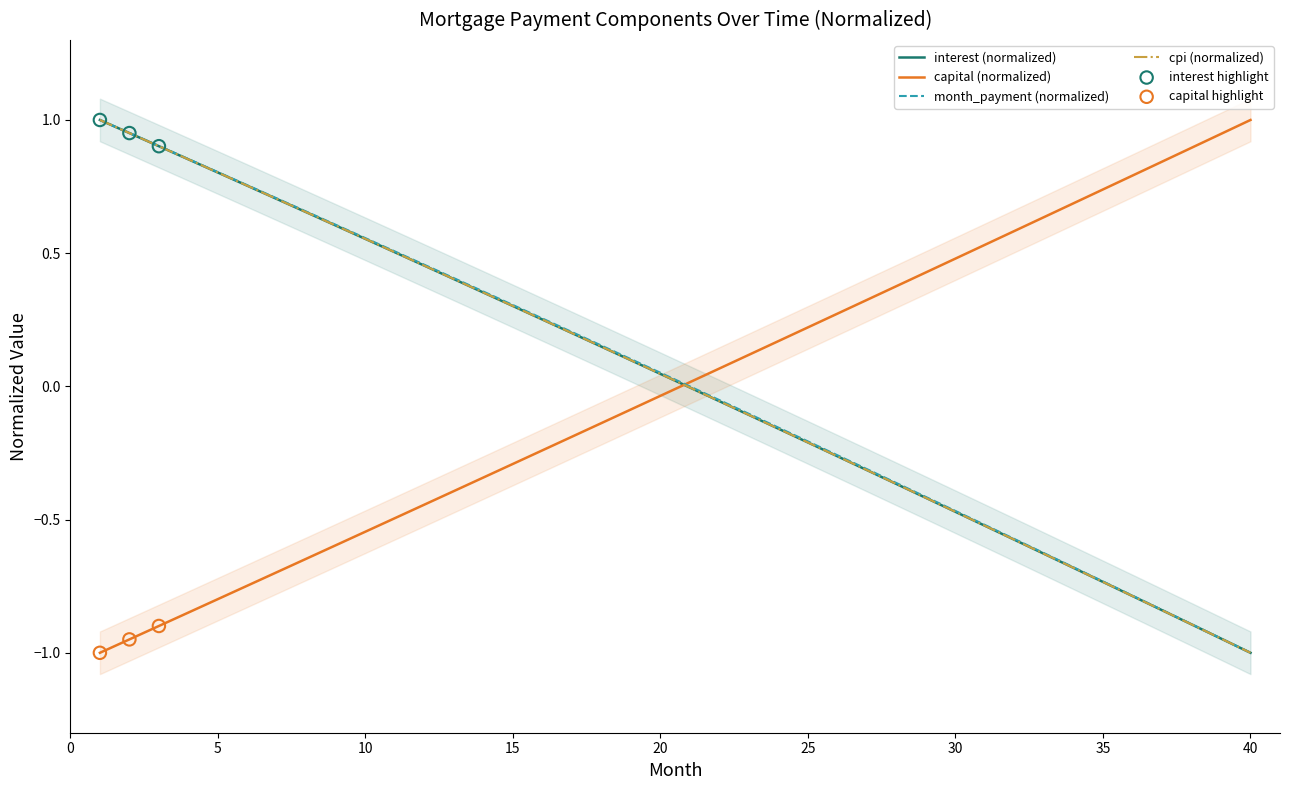

At how many categories does at least one series exceed 0?

40